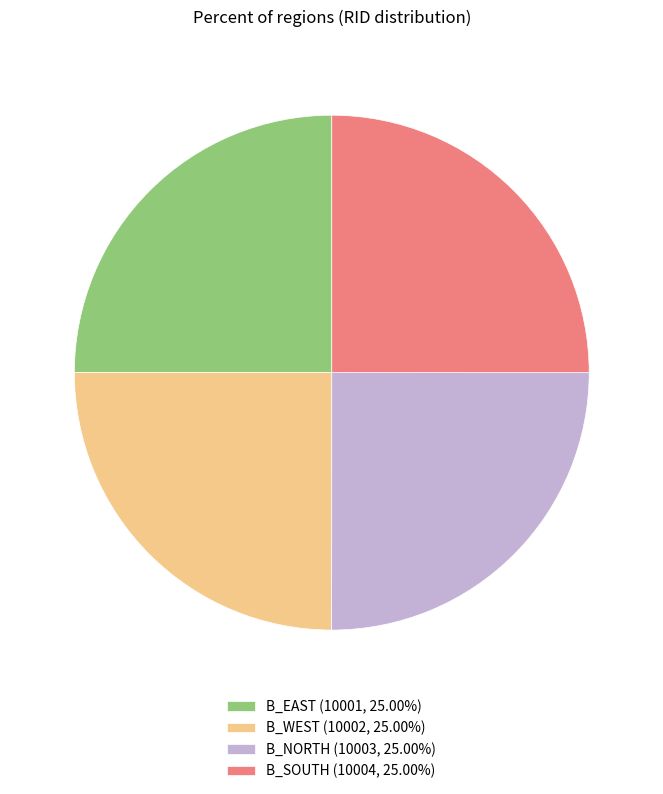

How many segments does this pie chart have?

4